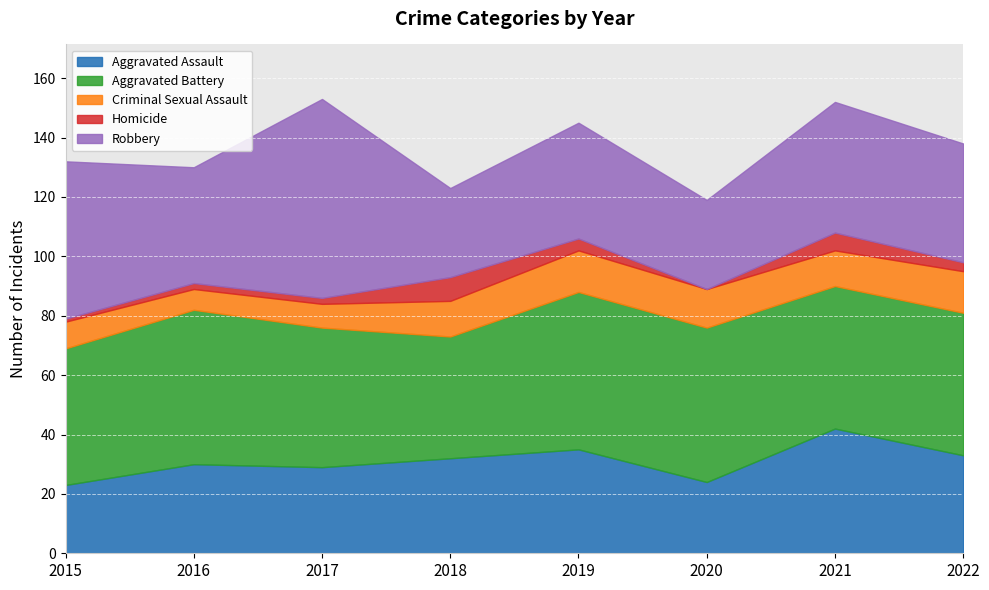

What is the approximate value of Aggravated Battery at 2020, to the nearest 10?

50